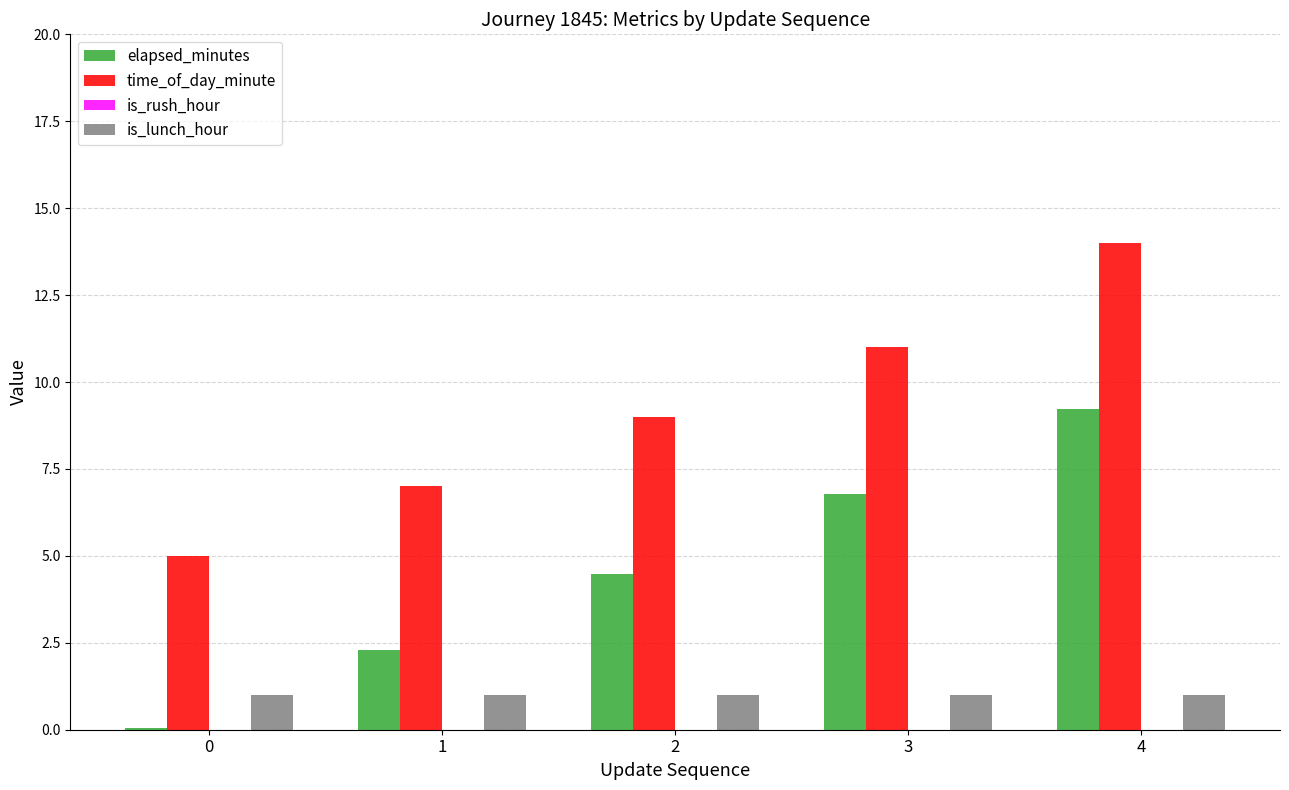

At which category is the sum across all series the highest?

4